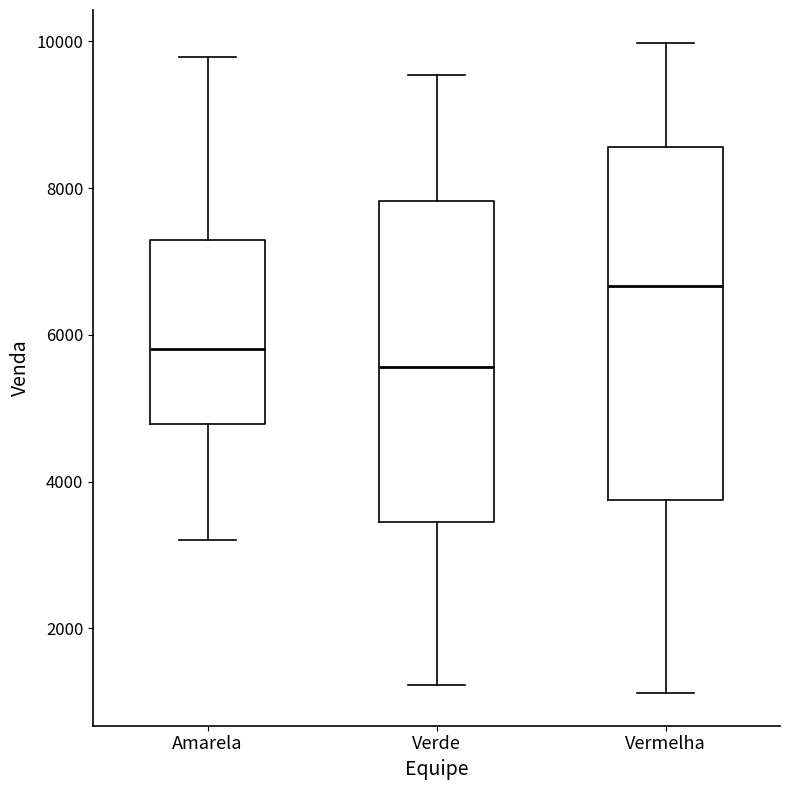

Which box is the tallest, from its lower edge to its upper edge?

Vermelha